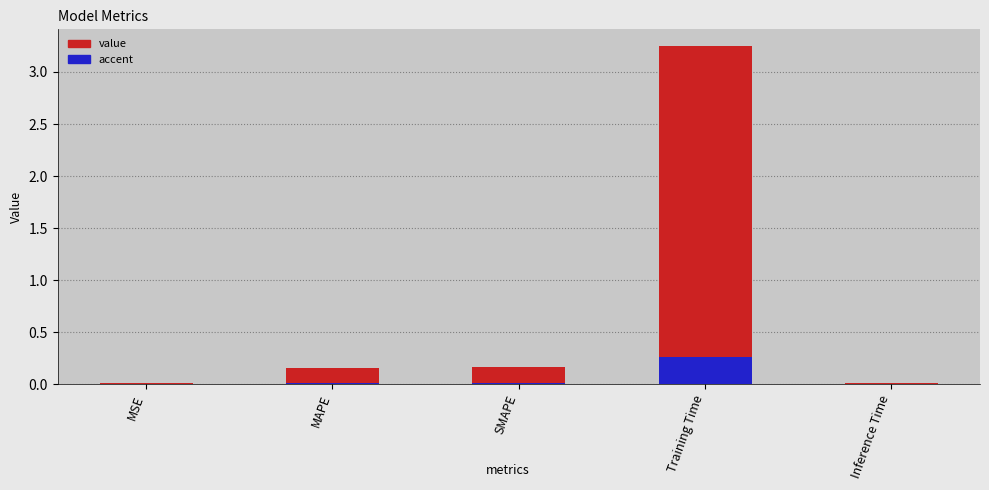

How many categories are shown in the chart?

5